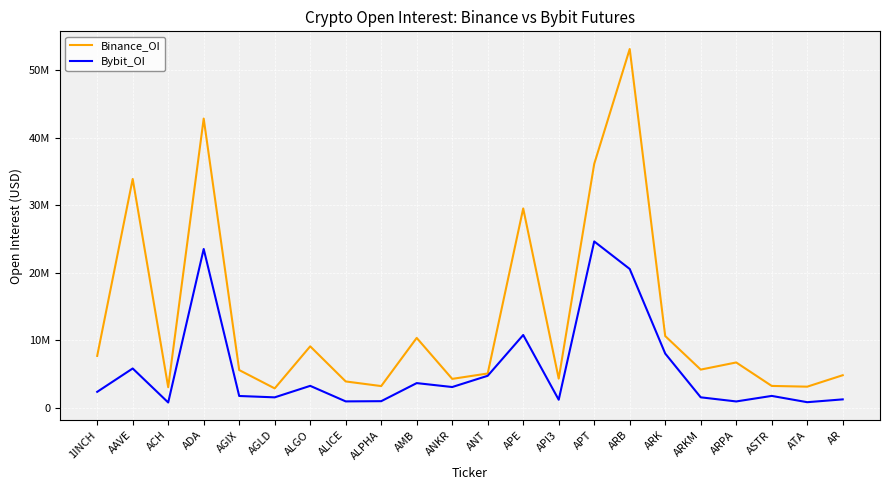

What is the average value of the Binance_OI series?

13126419